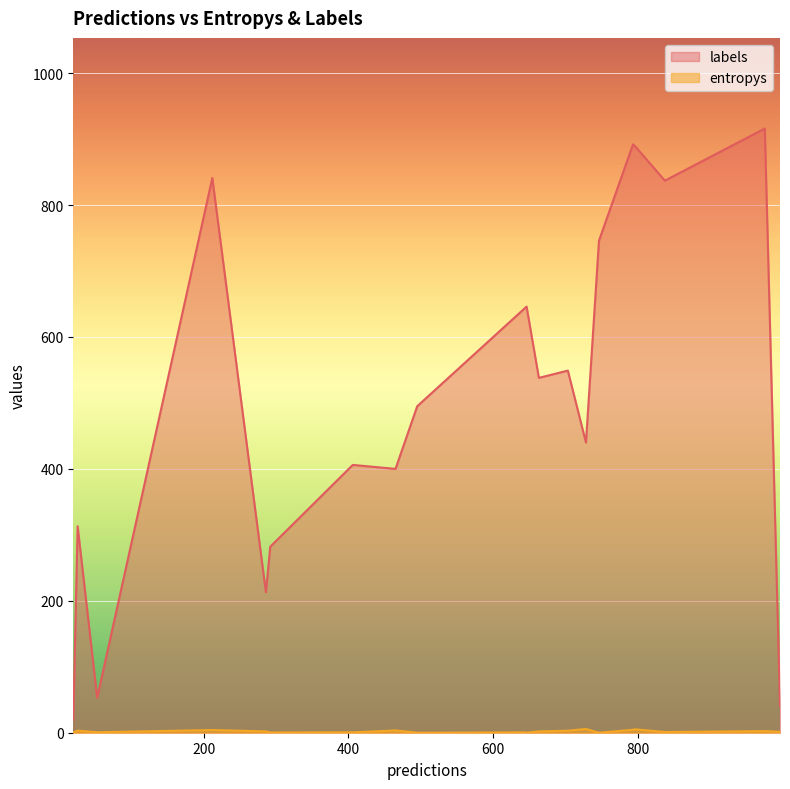

How many lines are shown in the chart?

2